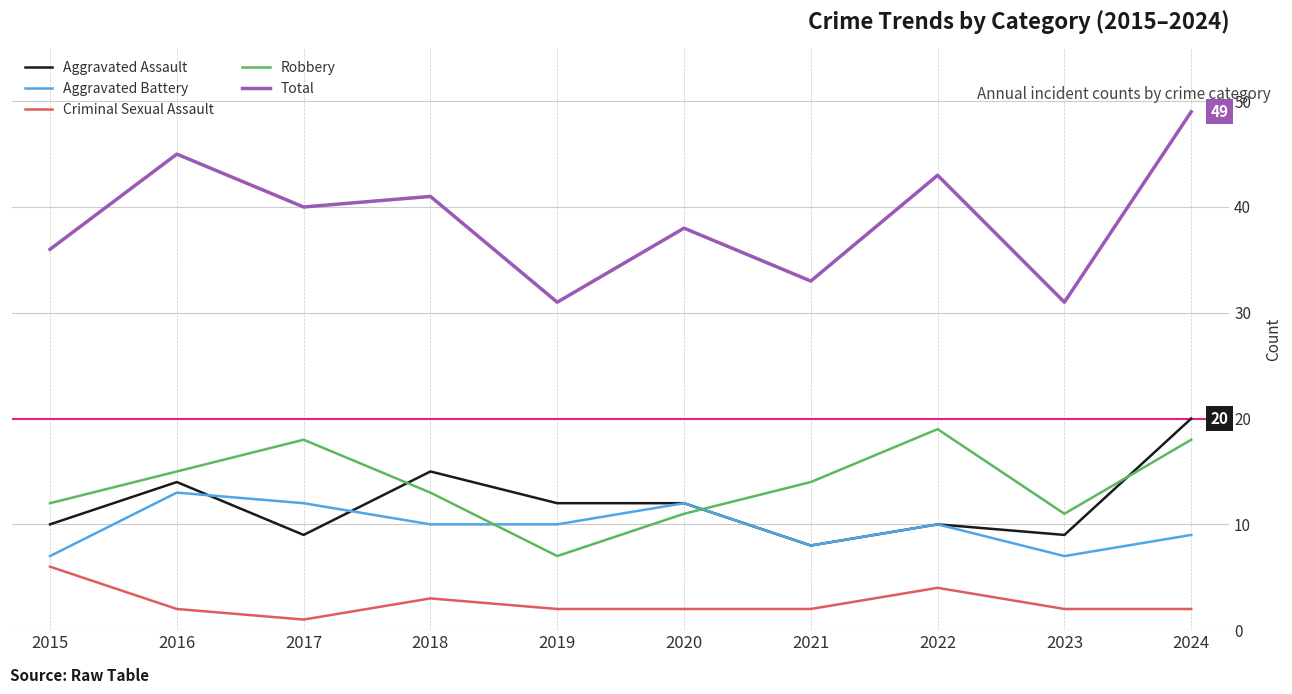

What are all the series names shown in the legend?

Aggravated Assault, Aggravated Battery, Criminal Sexual Assault, Robbery, Total